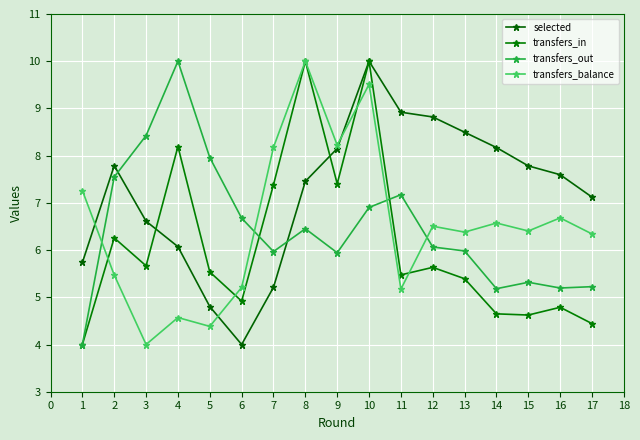

Does the chart have visible grid lines?

Yes